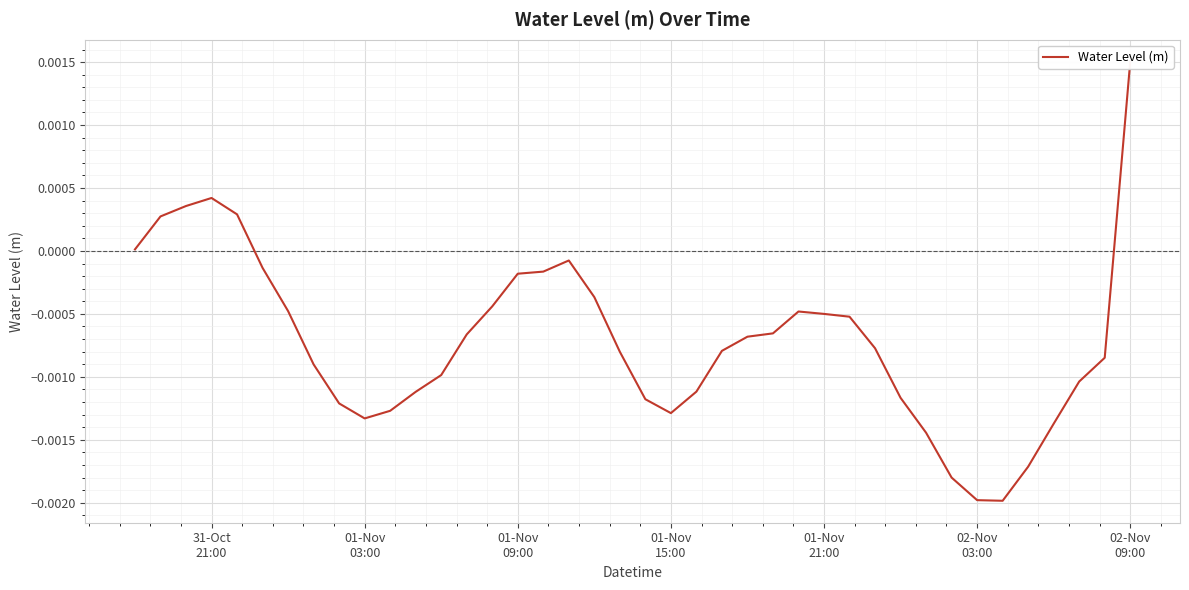

The value at 38 is -0.0. True or false?

False